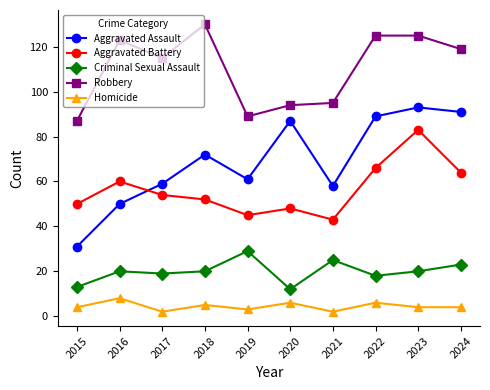

True or false: Criminal Sexual Assault and Aggravated Assault intersect in this chart.

False